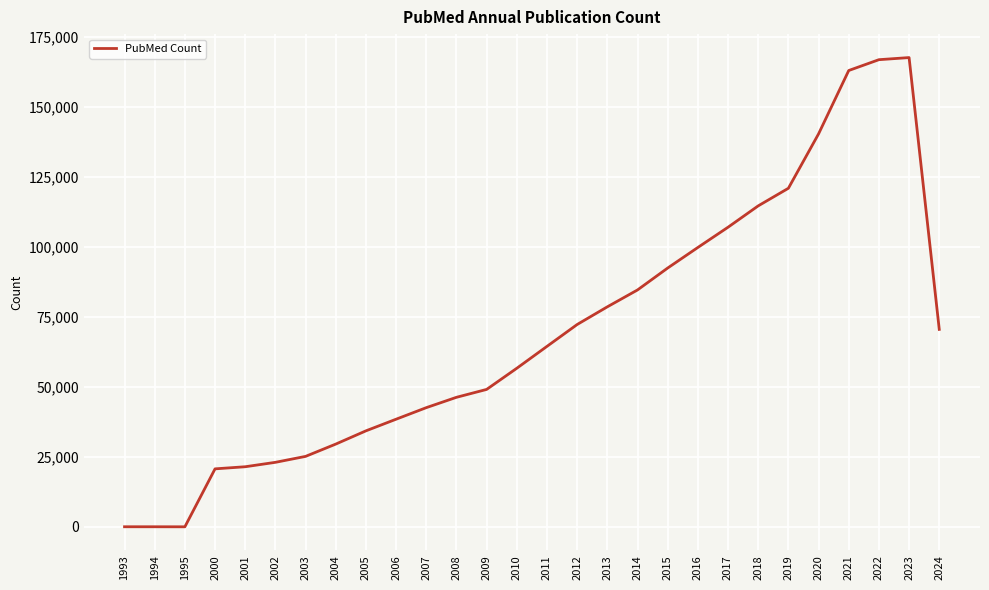

What is the greatest value displayed?

167550